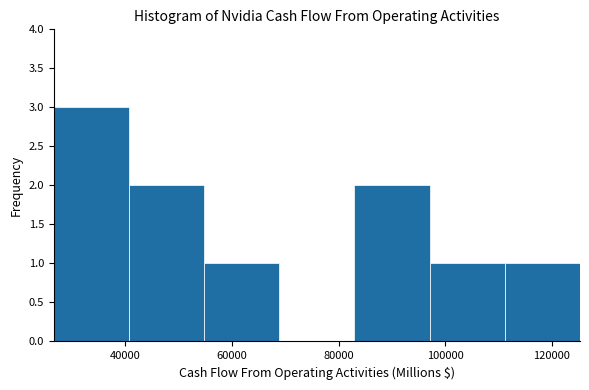

Over which range of the x-axis is the bar tallest?

26000 to 40000